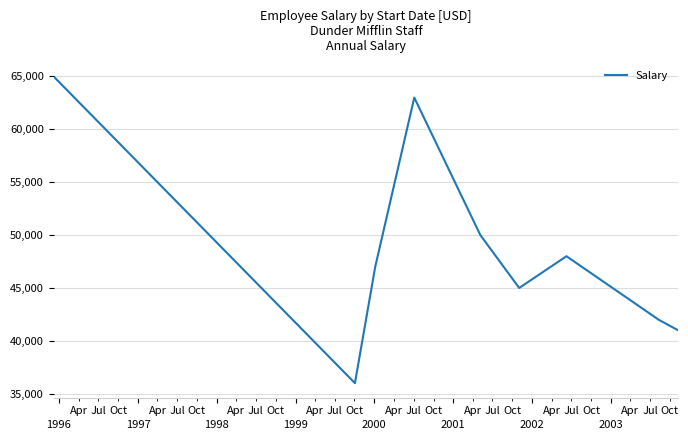

What is the minimum value shown in the chart?

36000